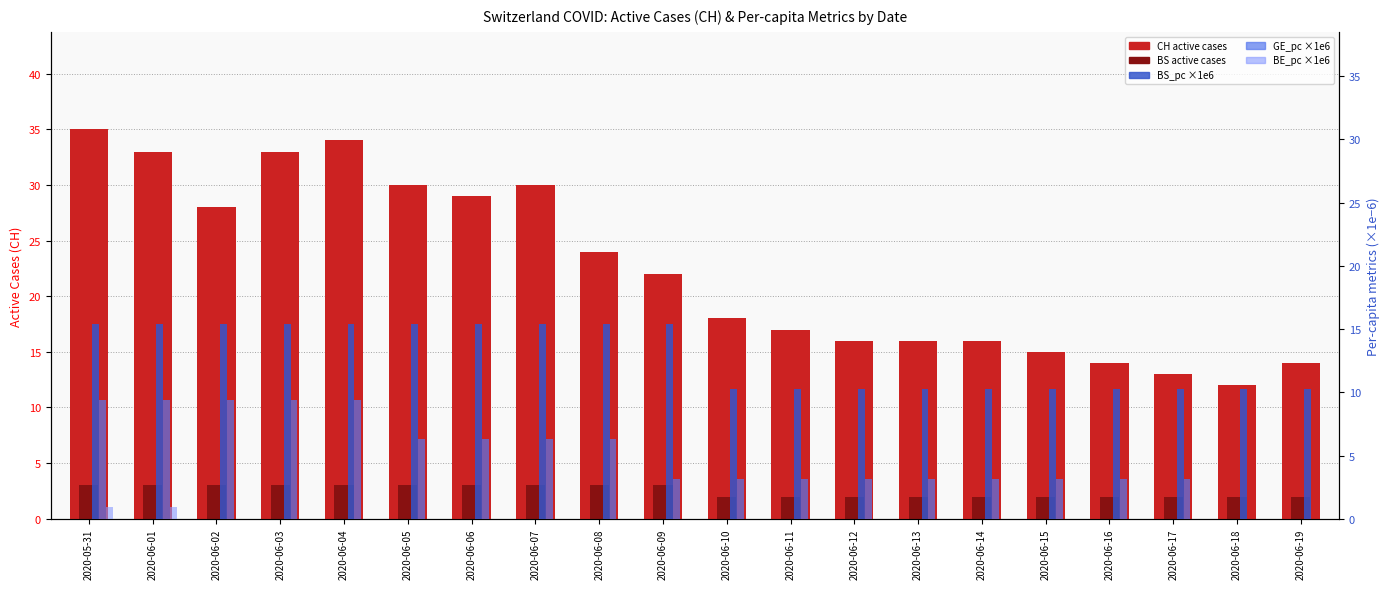

Is it true that BE_pc (×1e6) equals 0.0 at 2020-06-18?

True